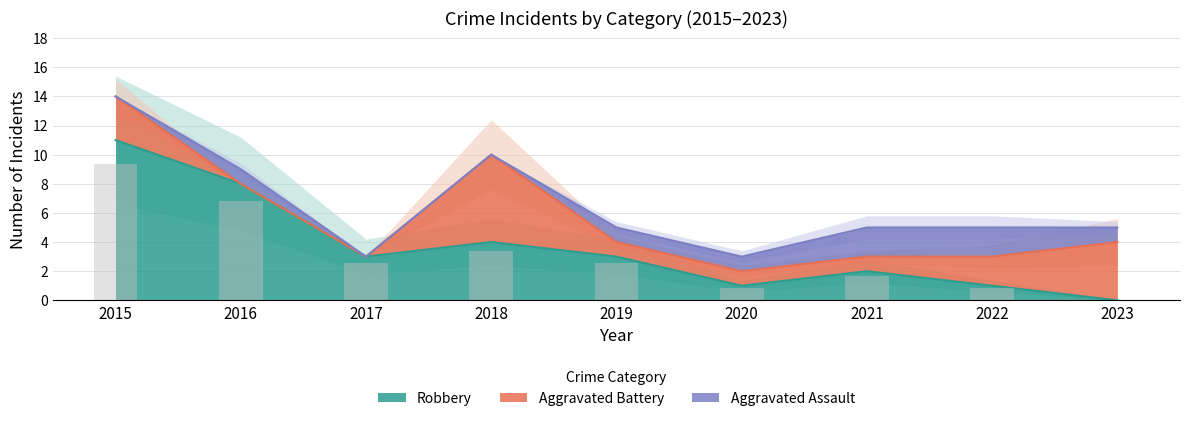

Which series has the largest total across all categories?

Robbery